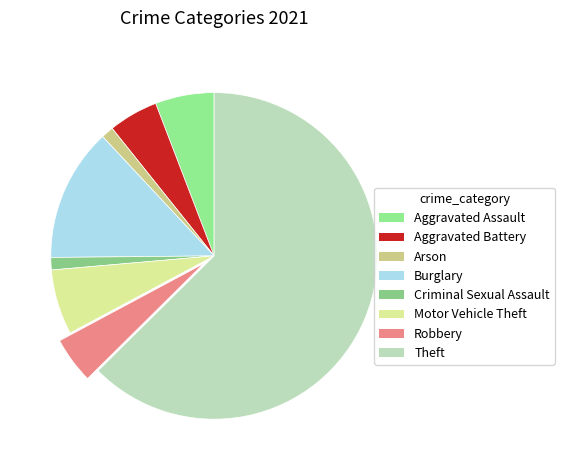

To the nearest percent, what is the difference between the Theft and Robbery slice percentages?

58%